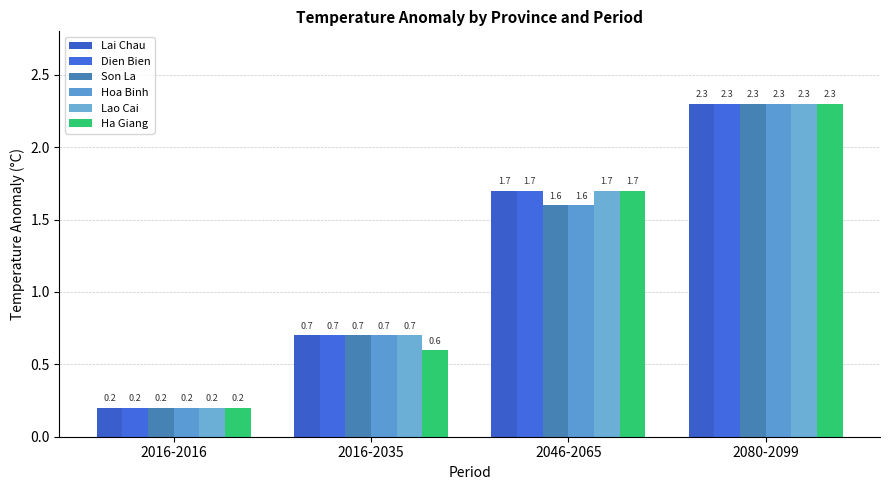

What is the difference between the maximum and minimum values in the Hoa Binh series?

2.1